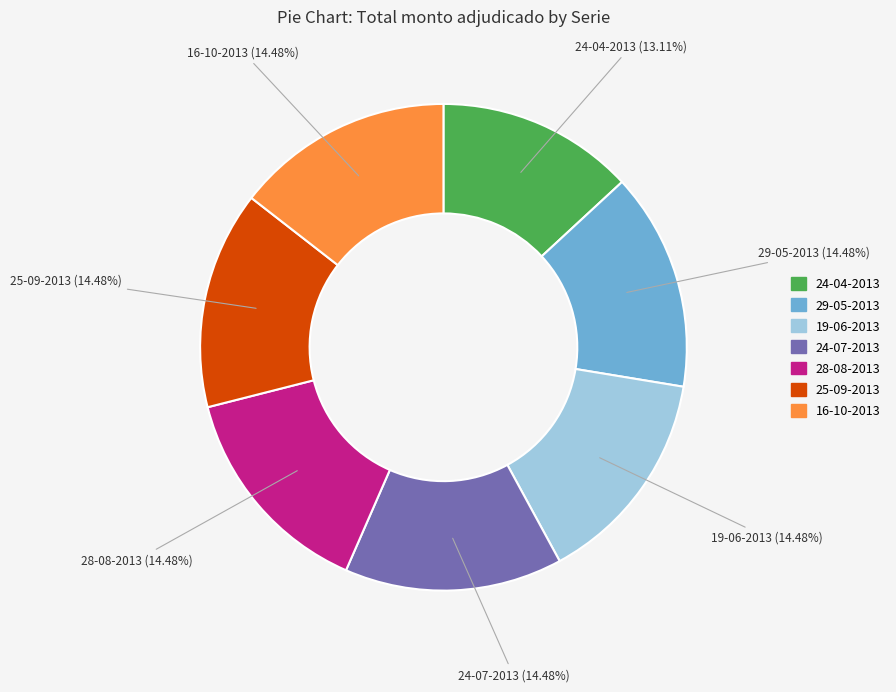

How many slices are in this pie chart?

7